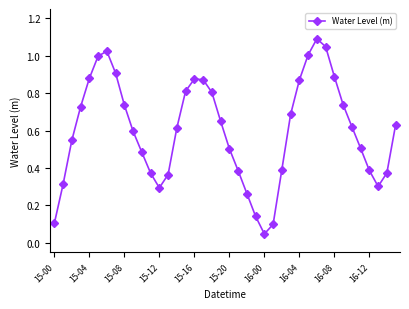

What is the sum of all values?

24.0